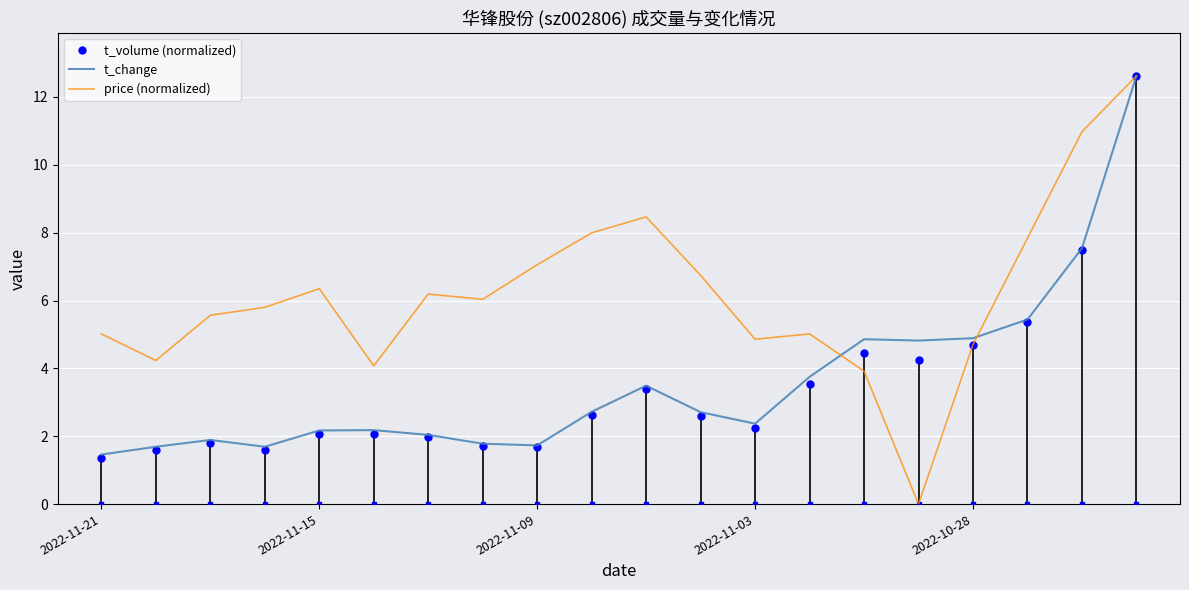

Which series has the largest total across all categories?

price (normalized)